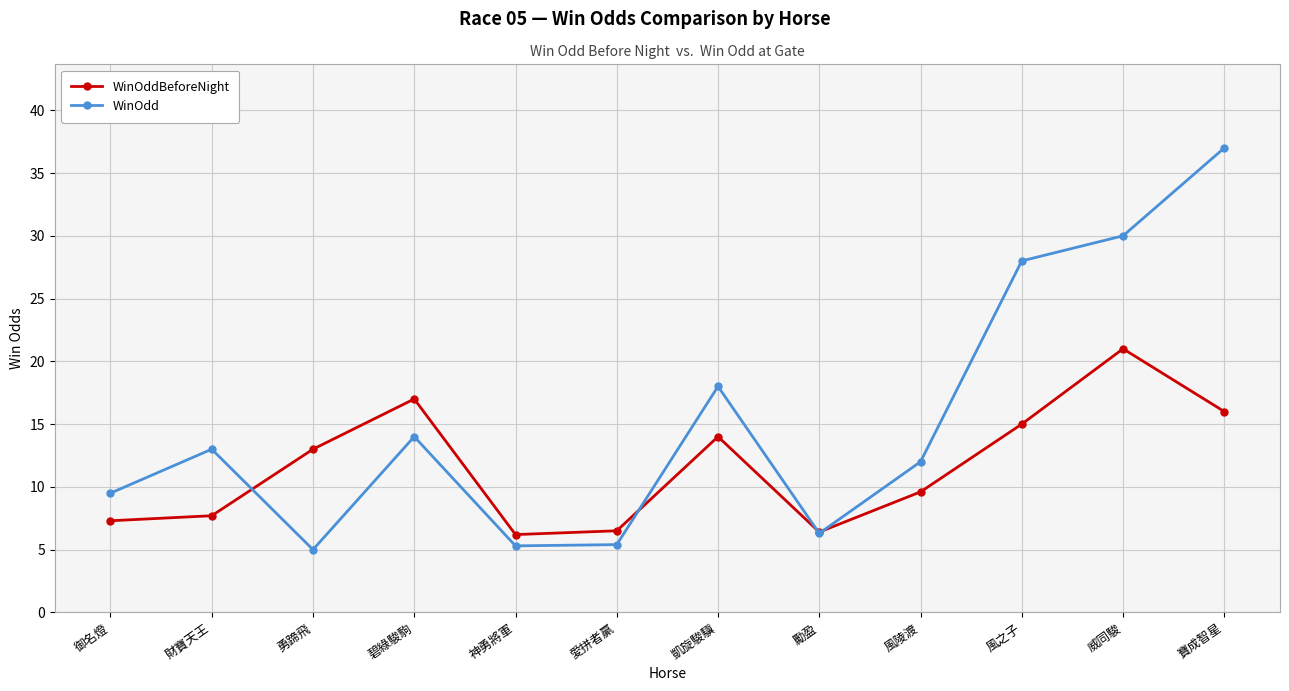

How many lines are shown in the chart?

2